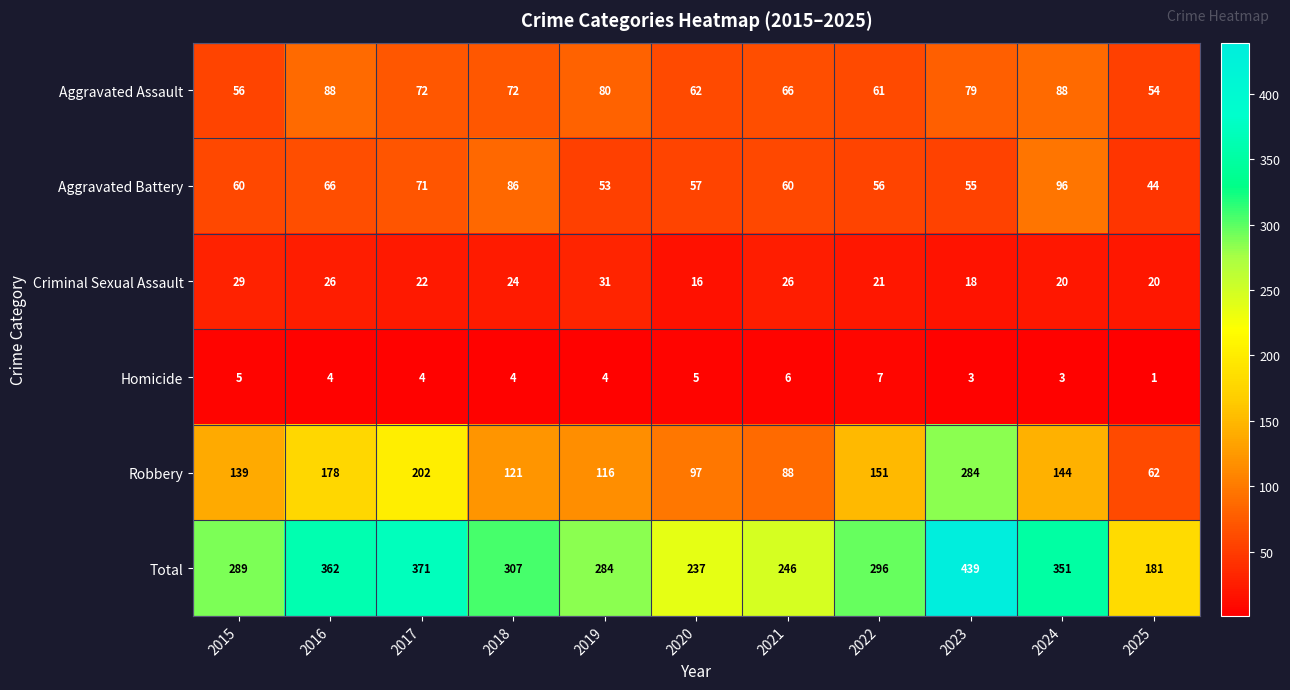

At how many categories does at least one series exceed 434?

1